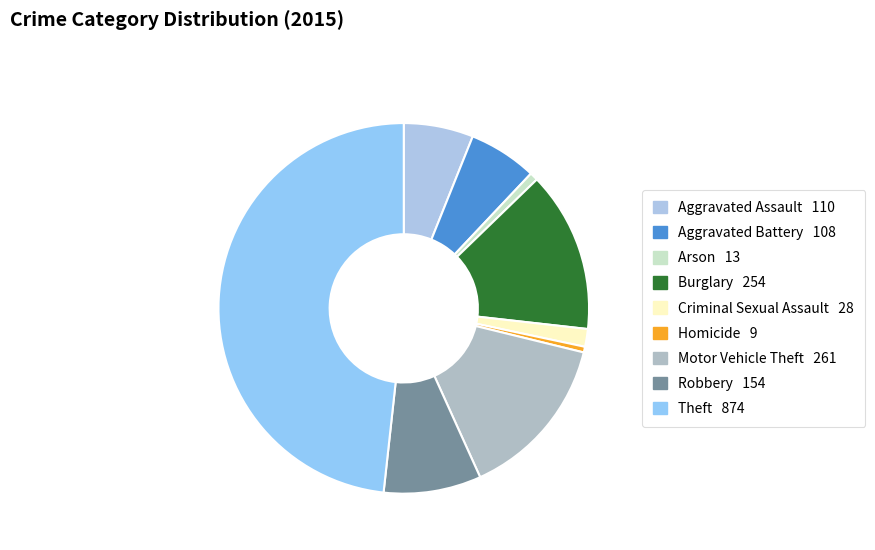

Between Robbery and Burglary, which is larger?

Burglary